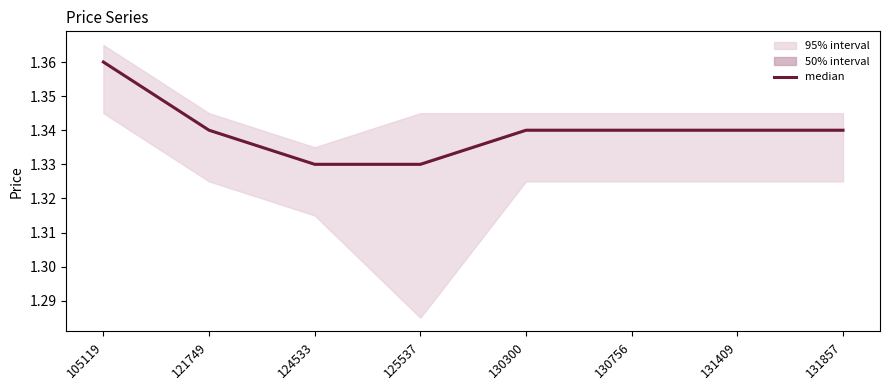

Does the chart have visible grid lines?

No